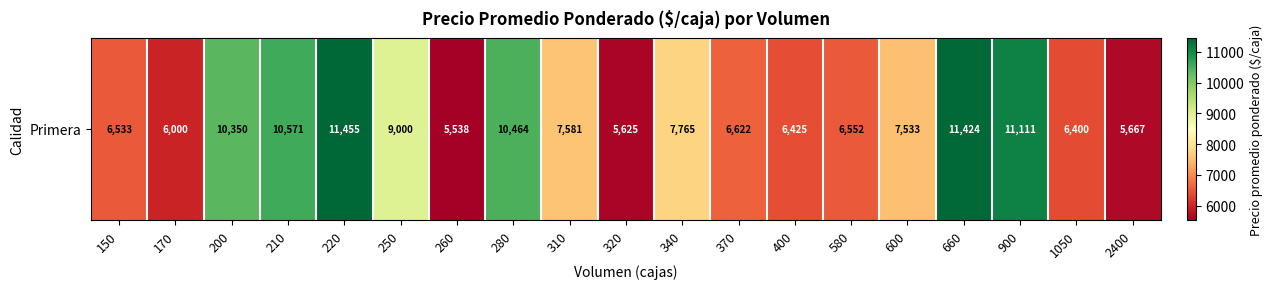

What value does the data have at 600?

7533